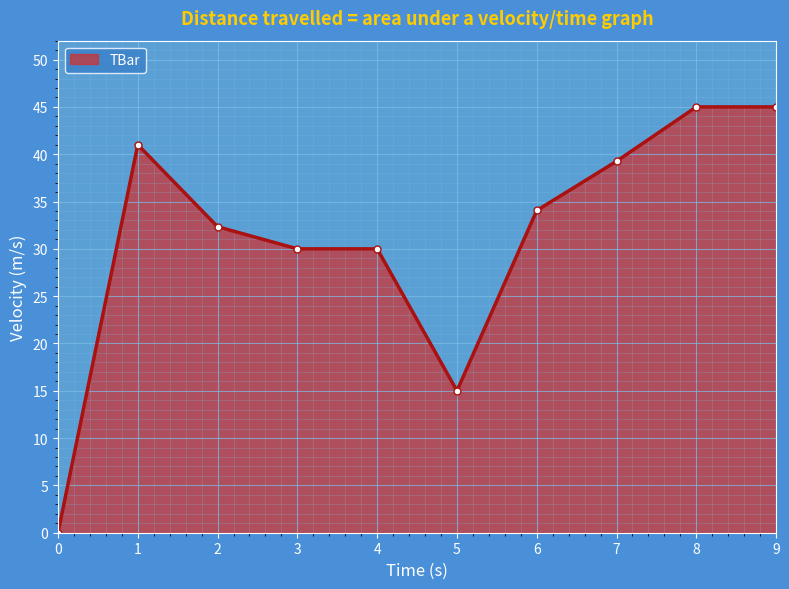

Is it true that the value at 5 is 15.0?

True